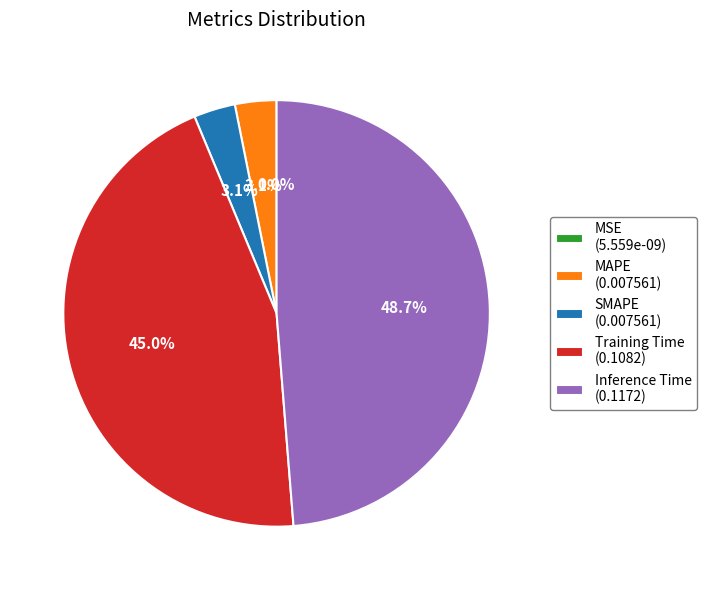

What percentage is NOT represented by MAPE?

96.9%